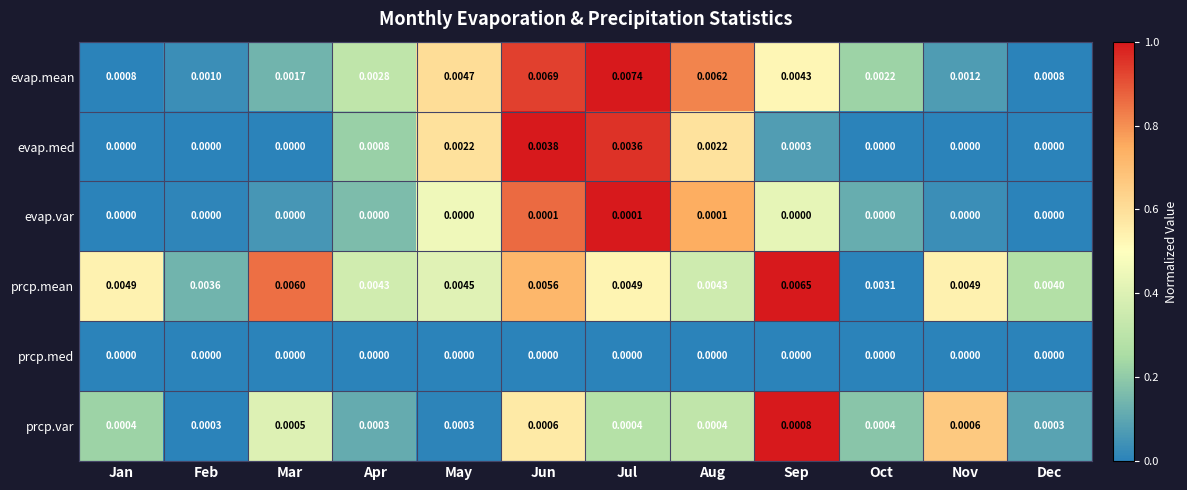

Which series has the largest total across all categories?

prcp.mean